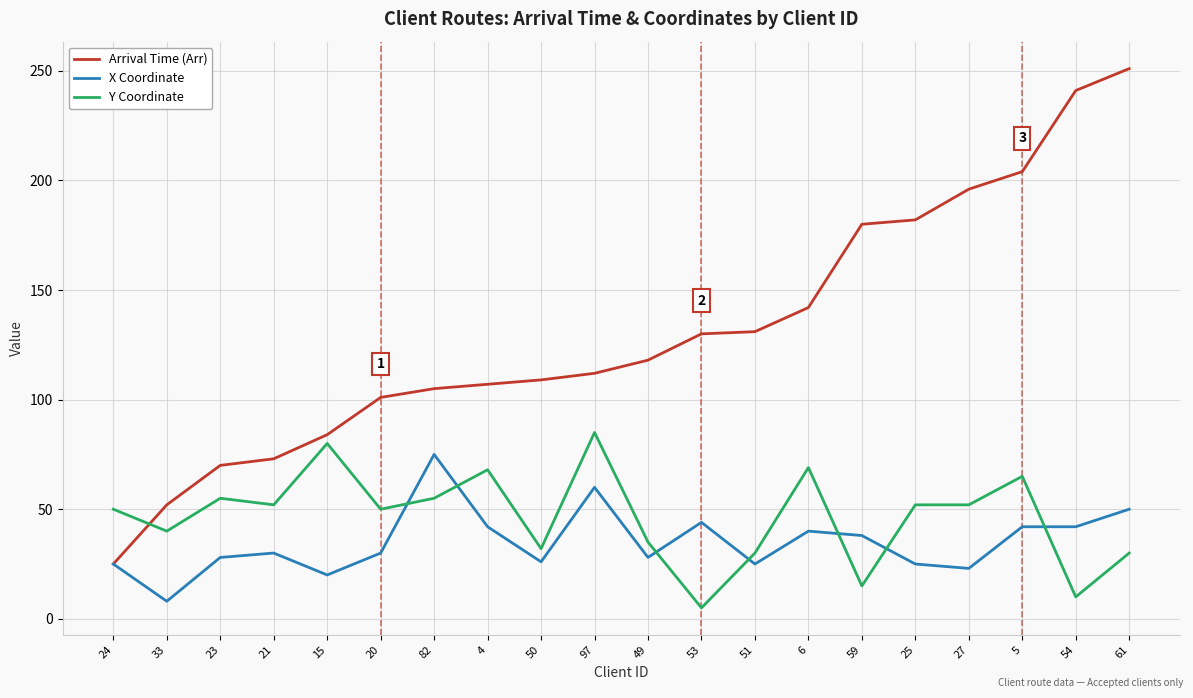

Which series changed the most between 23 and 53?

Arrival Time (Arr)